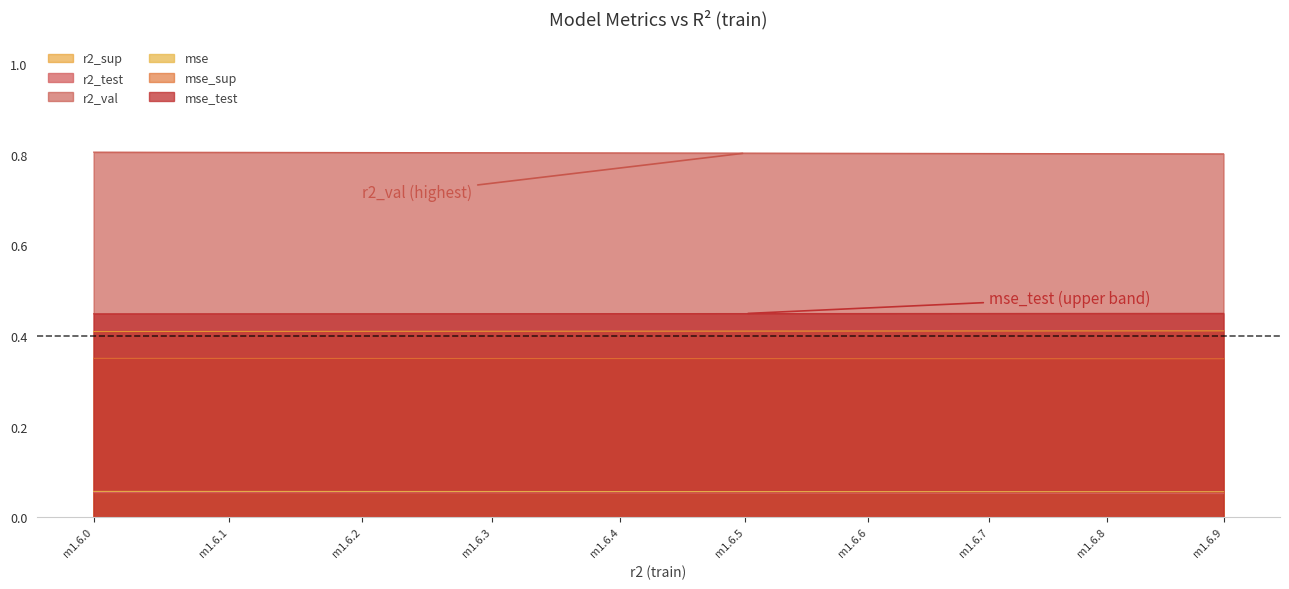

The r2_val series shows 1.4 at m1.6.0. True or false?

False